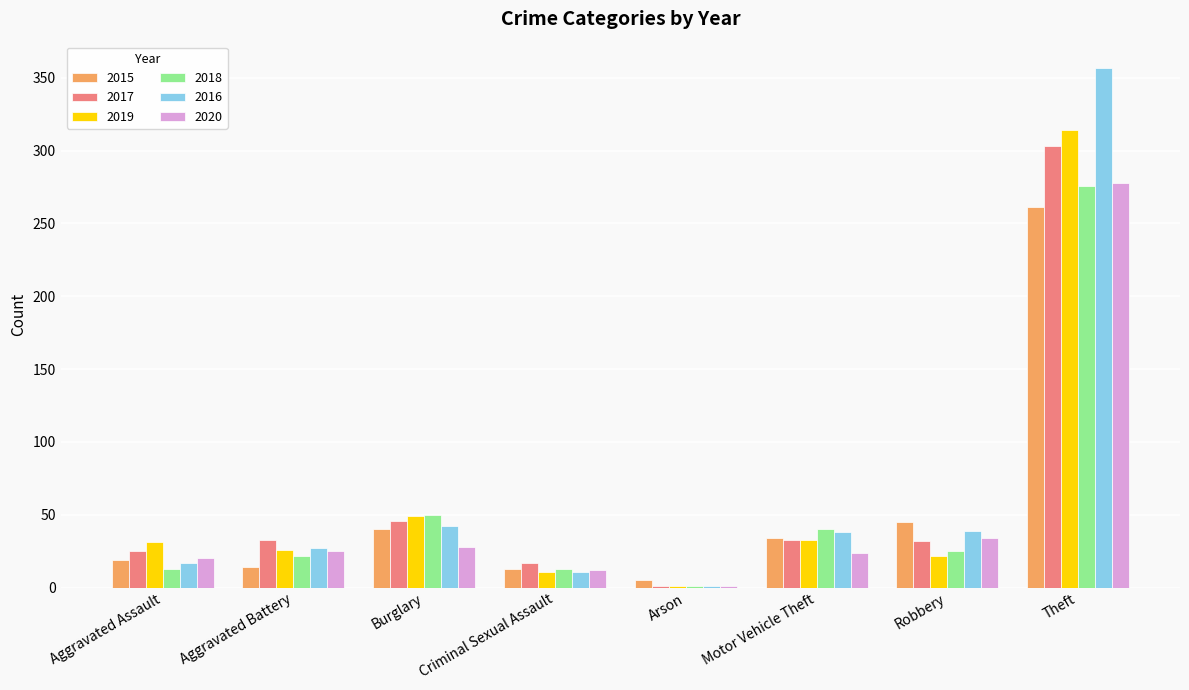

At which label does 2017 reach its peak?

Theft